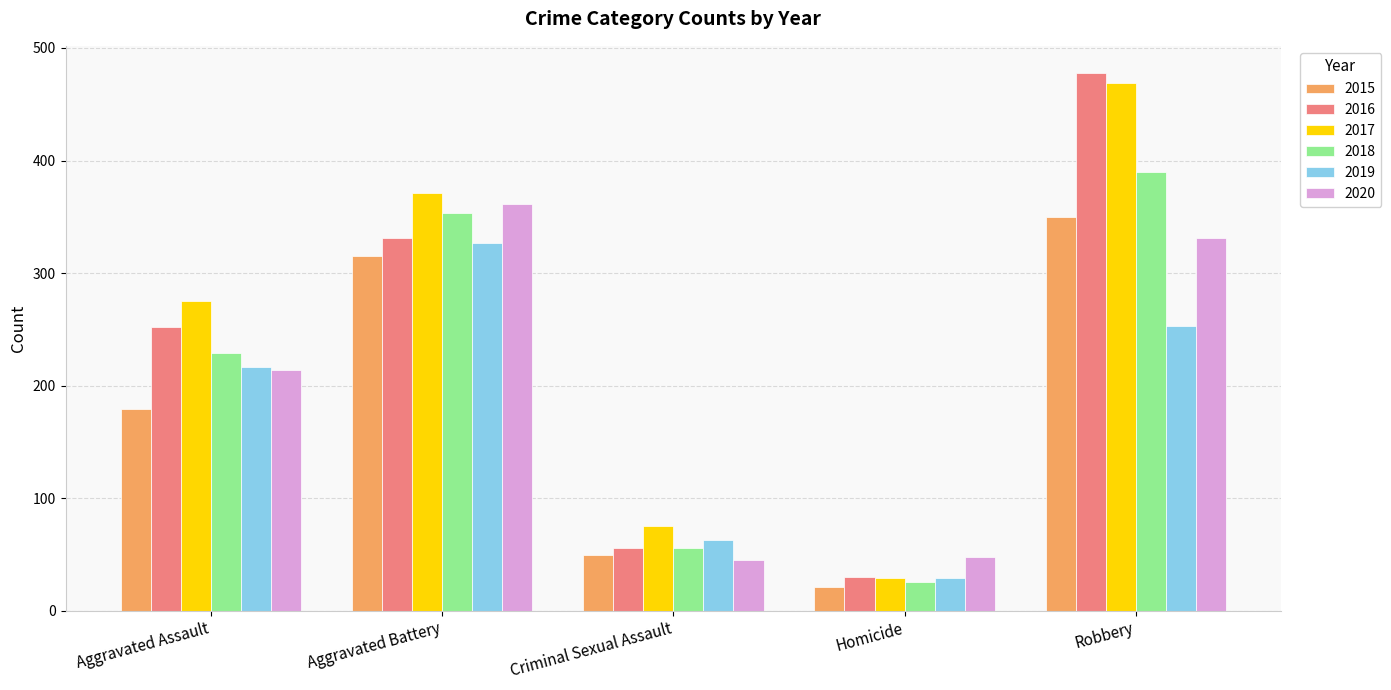

What is the value of the 2017 bar at the 1st from the left?

275